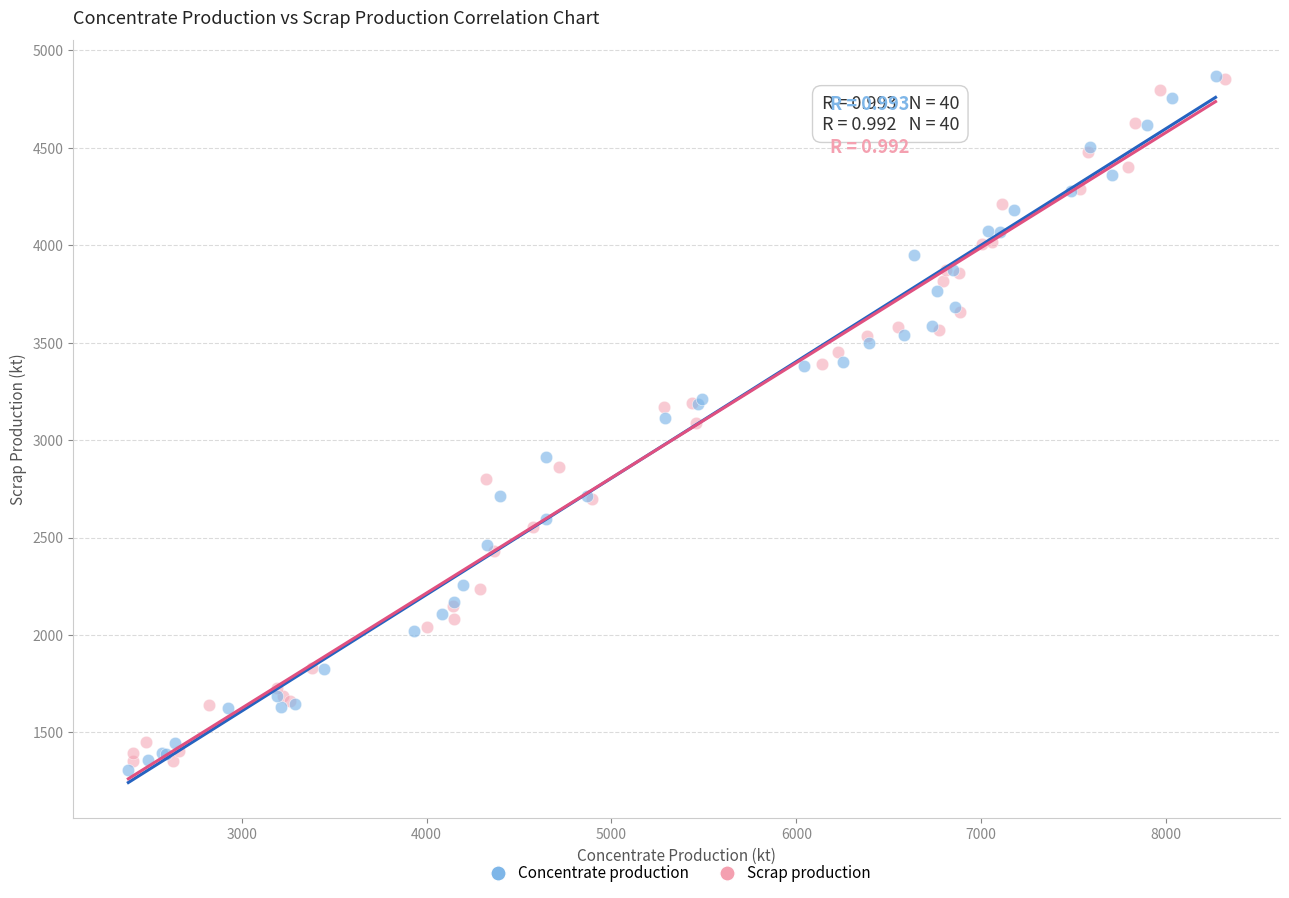

Which series has the widest spread of Y values?

Concentrate production